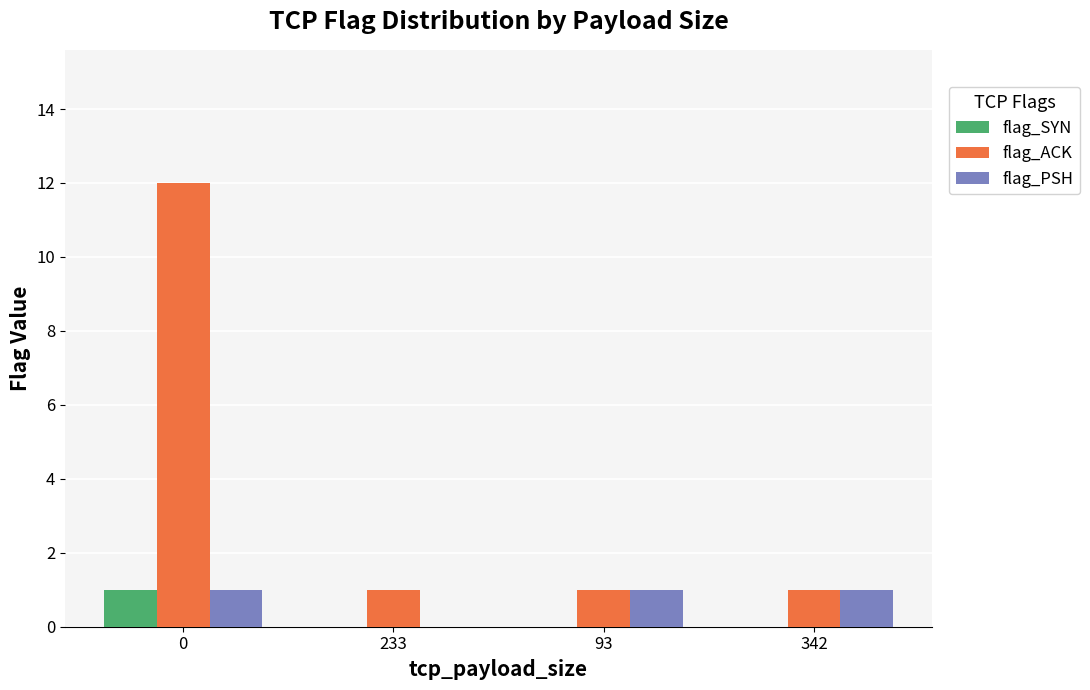

How many data points does each series have?

4